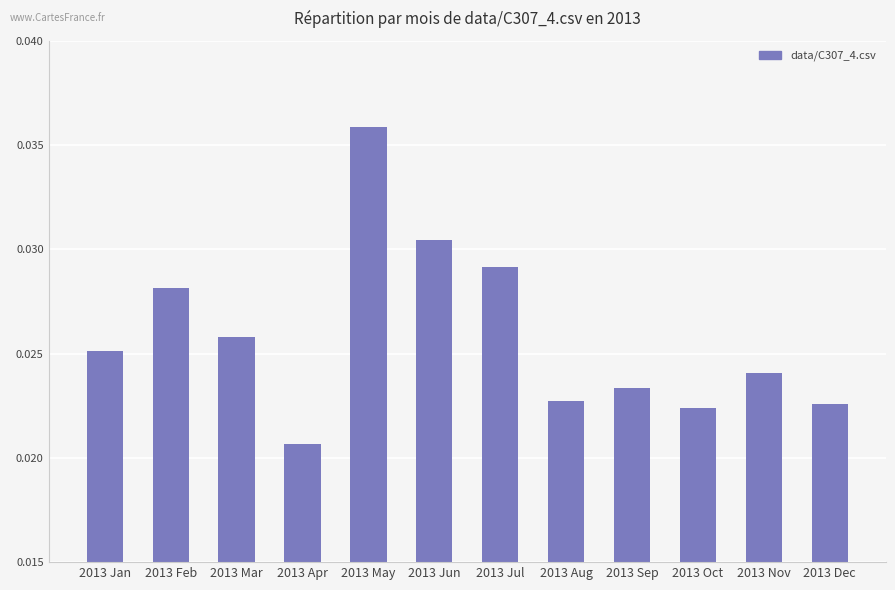

Which has a higher value, 2013 Sep or 2013 Jul?

2013 Jul